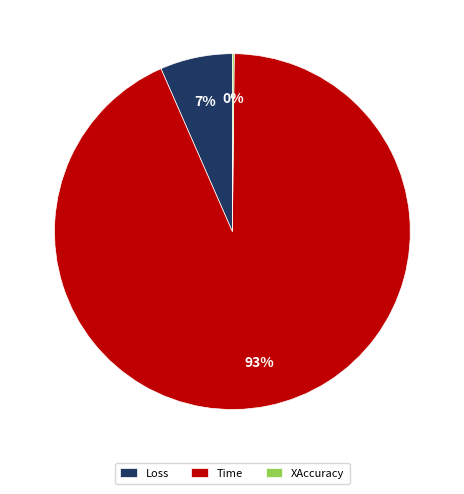

To the nearest percent, what is the difference between the largest and smallest slice percentages?

93%